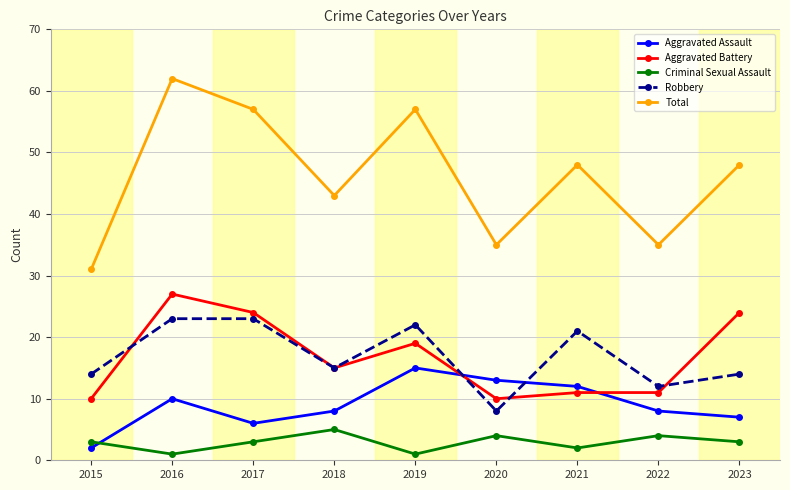

List the series in order of their peak value, lowest first.

Criminal Sexual Assault, Aggravated Assault, Robbery, Aggravated Battery, Total